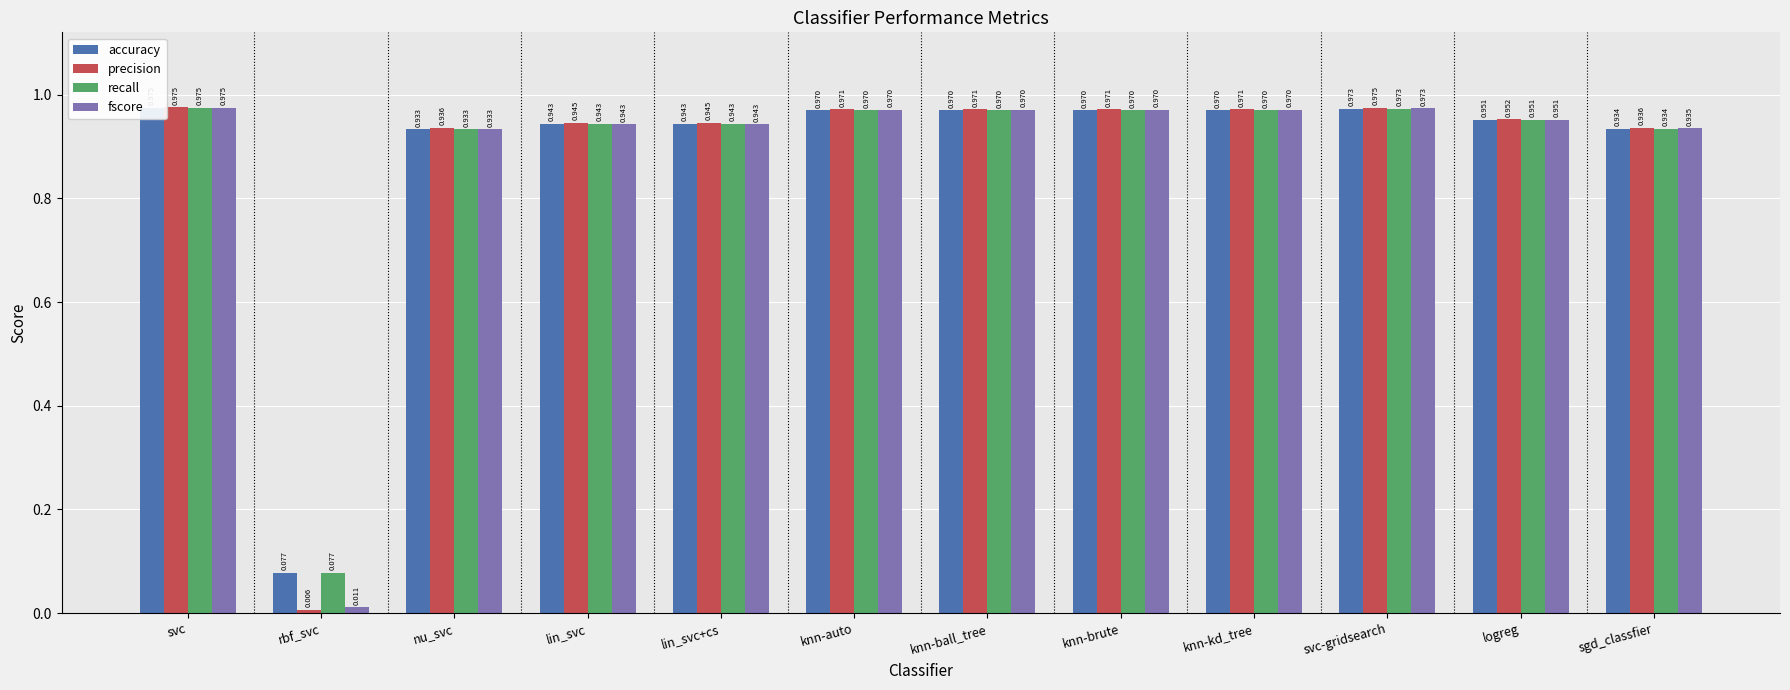

What is the label of the 9th bar from the right?

lin_svc